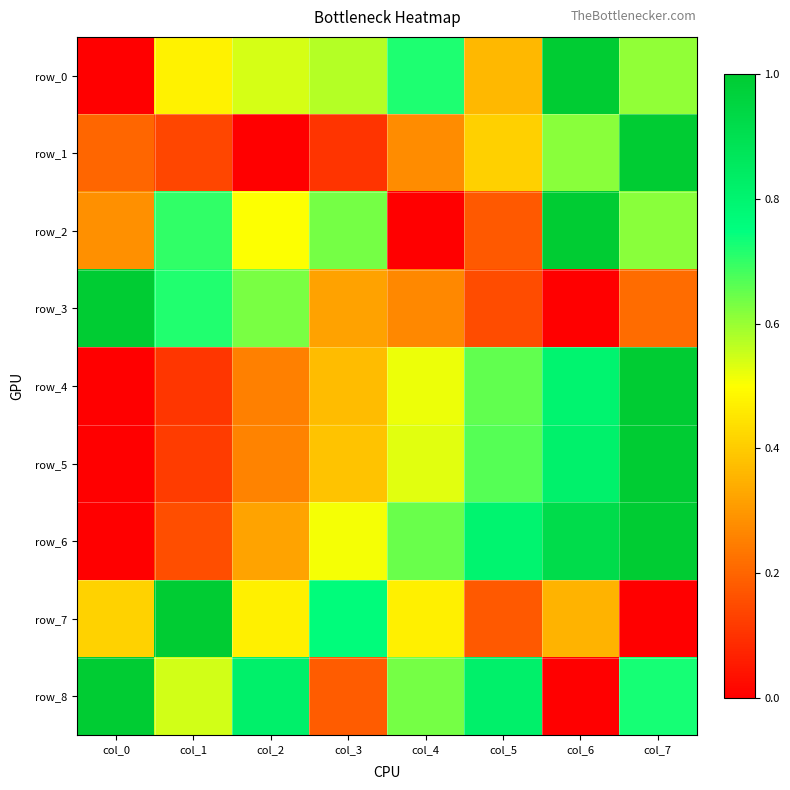

Reading right to left, what are all the values shown in this chart?

row_0: 0.6	1.0	0.4	0.7	0.6	0.5	0.5	0.0
row_1: 1.0	0.6	0.4	0.3	0.1	0.0	0.1	0.2
row_2: 0.6	1.0	0.2	0.0	0.6	0.5	0.7	0.3
row_3: 0.2	0.0	0.1	0.3	0.3	0.6	0.7	1.0
row_4: 1.0	0.8	0.7	0.5	0.4	0.3	0.1	0.0
row_5: 1.0	0.8	0.7	0.5	0.4	0.3	0.1	0.0
row_6: 1.0	0.9	0.8	0.6	0.5	0.3	0.2	0.0
row_7: 0.0	0.4	0.2	0.5	0.8	0.5	1.0	0.4
row_8: 0.7	0.0	0.8	0.6	0.2	0.8	0.5	1.0